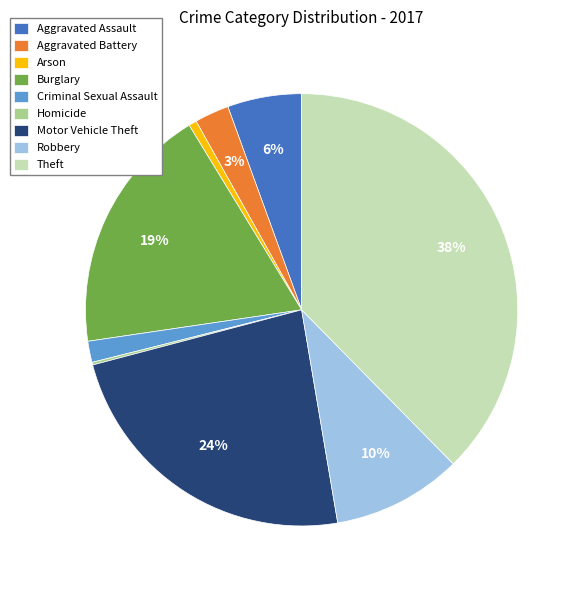

Does any single category account for the majority?

No